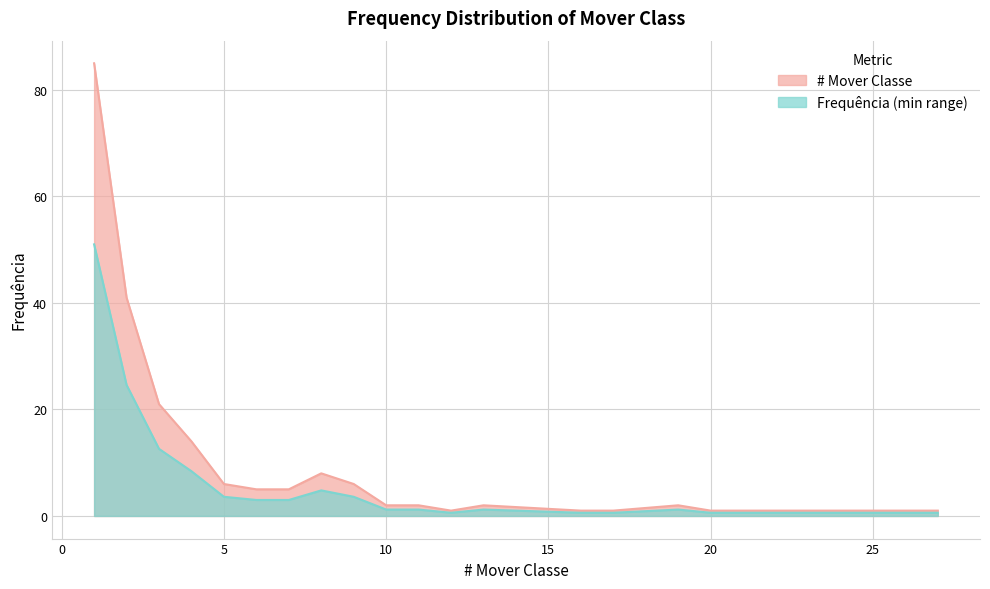

Where does the data first go above 2?

1